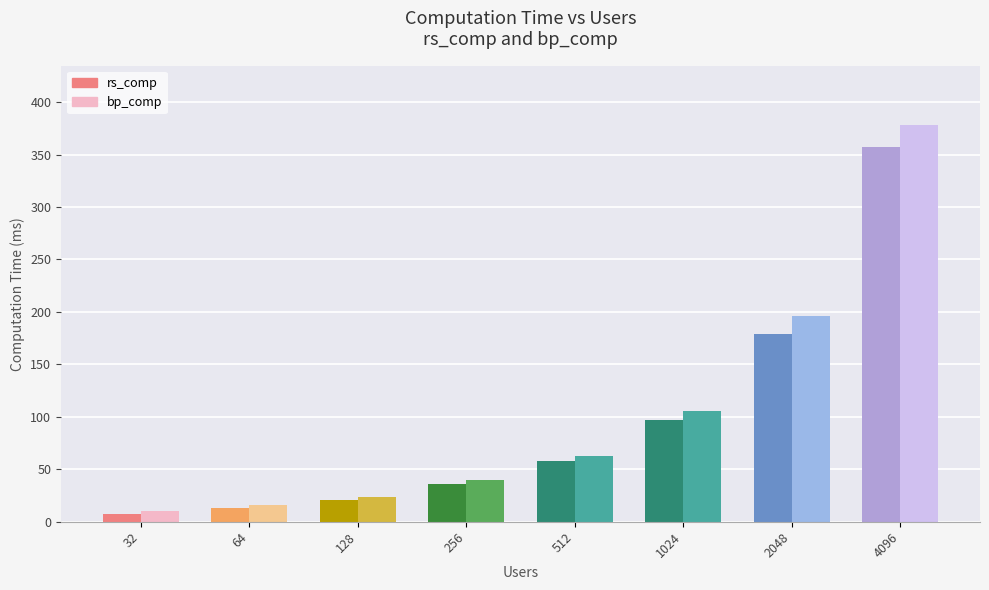

What are all the series names shown in the legend?

rs_comp, bp_comp